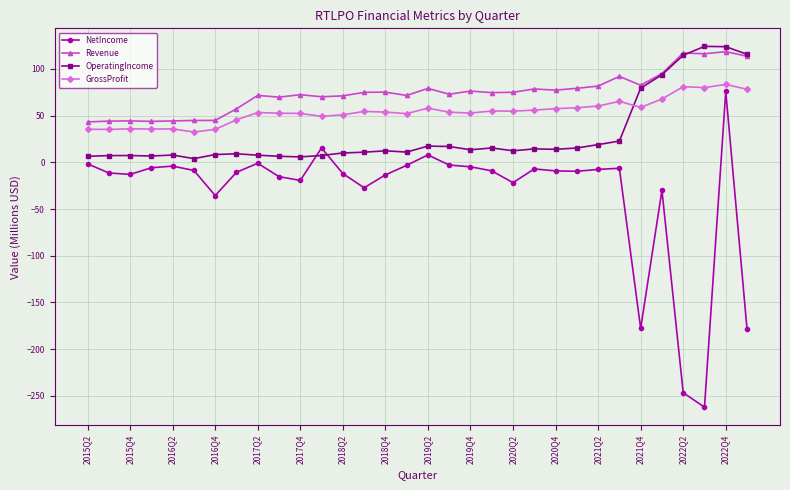

Which series has the largest total across all categories?

Revenue